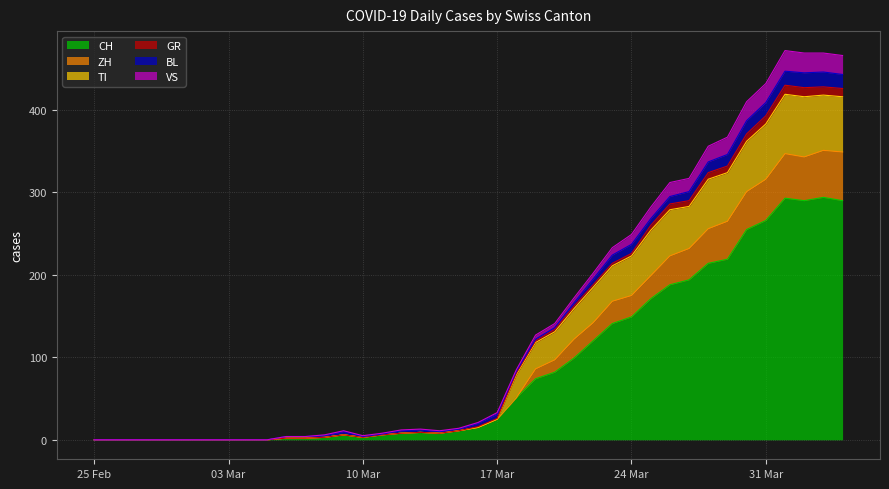

True or false: VS and ZH intersect in this chart.

False